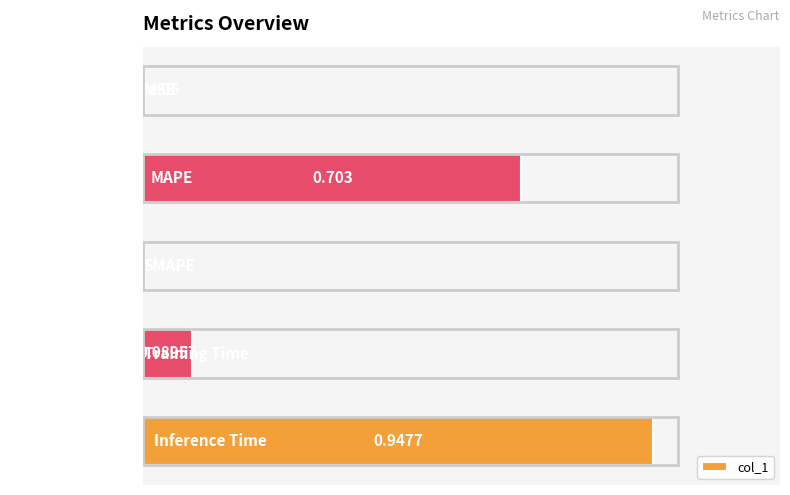

Which category has the highest value across all series?

Inference Time